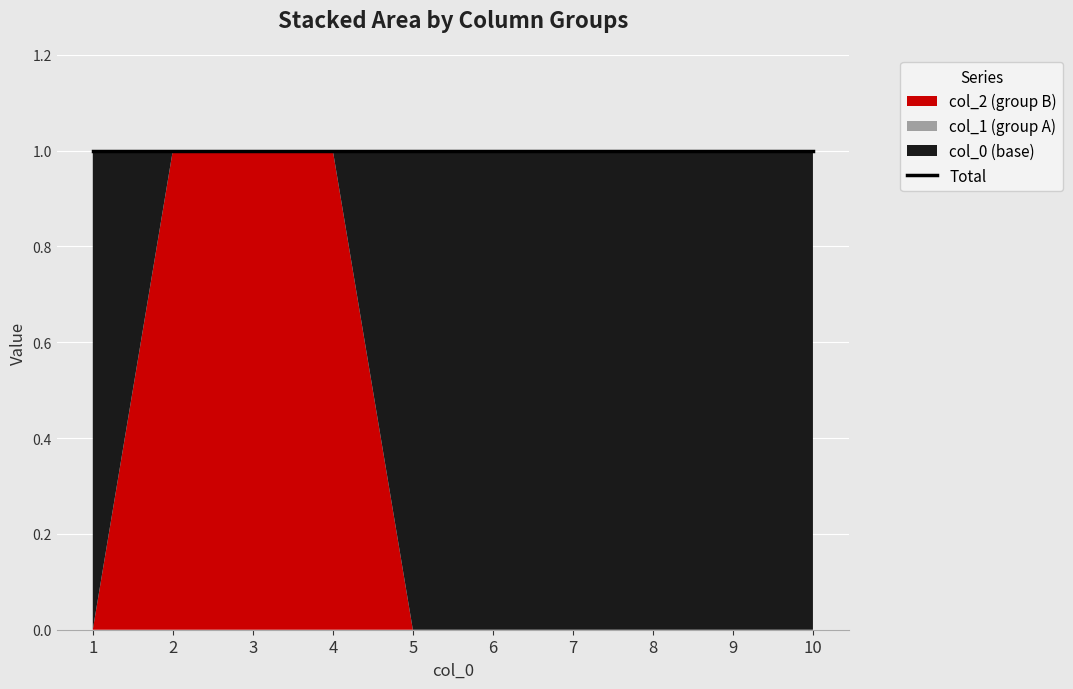

At 3, list the series in order from largest to smallest.

2, 1, 0